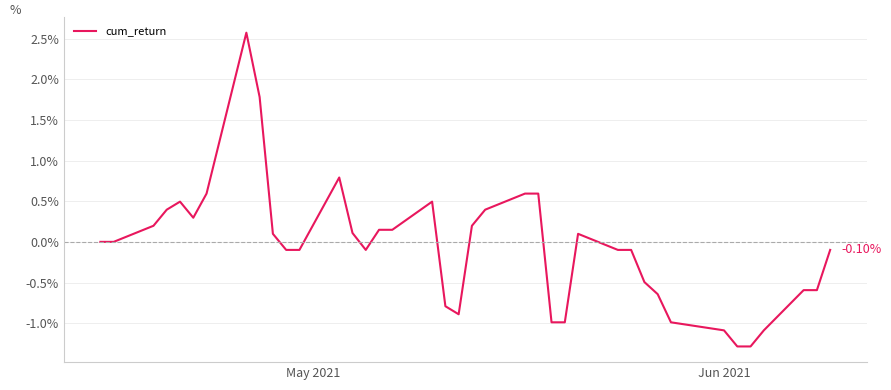

How many lines are shown in the chart?

1